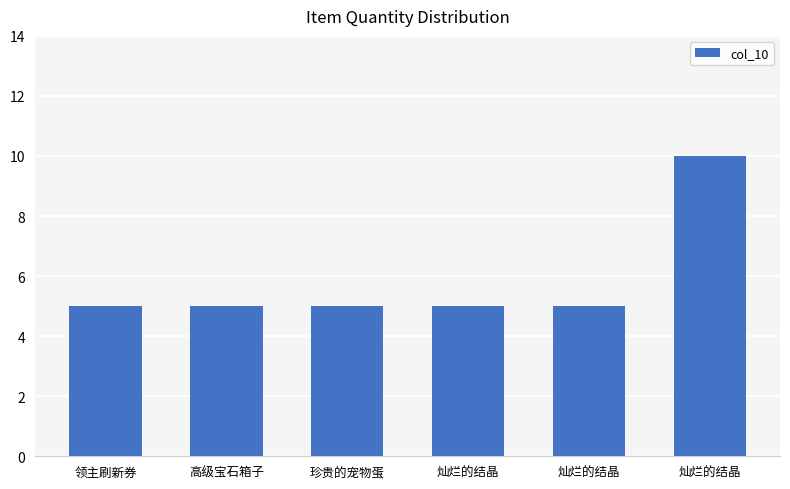

Is it true that the value at 灿烂的结晶 is 7?

False